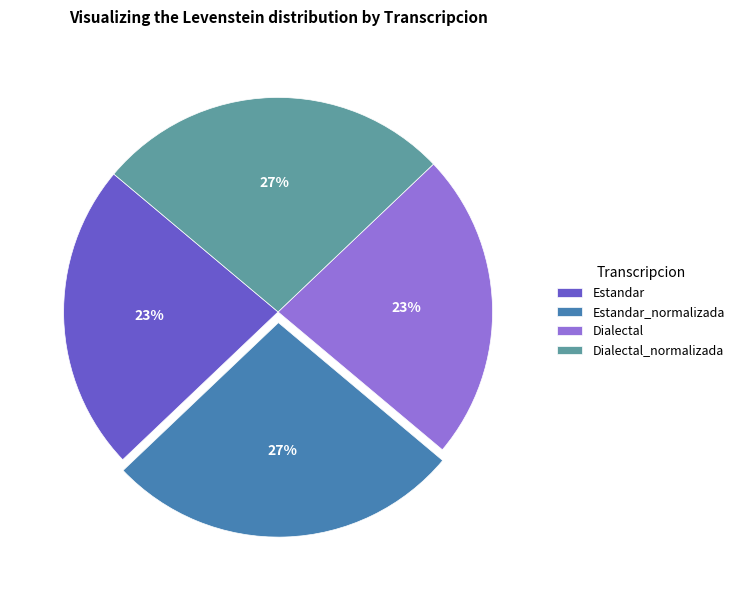

To the nearest percent, what is the combined percentage of Estandar_normalizada and Dialectal_normalizada?

54%